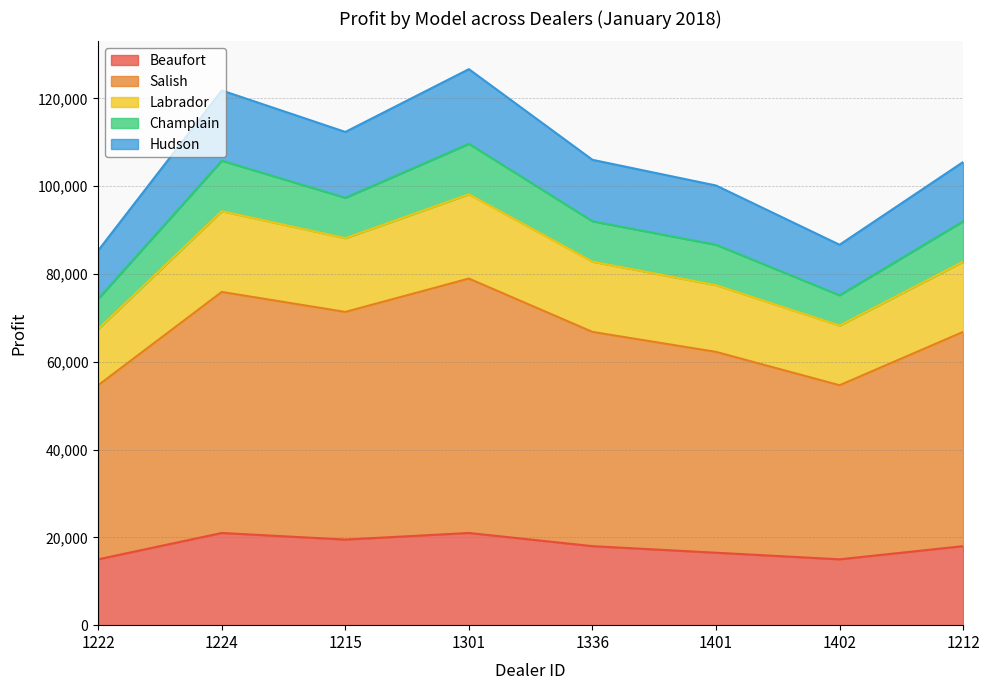

Does the chart have visible grid lines?

Yes